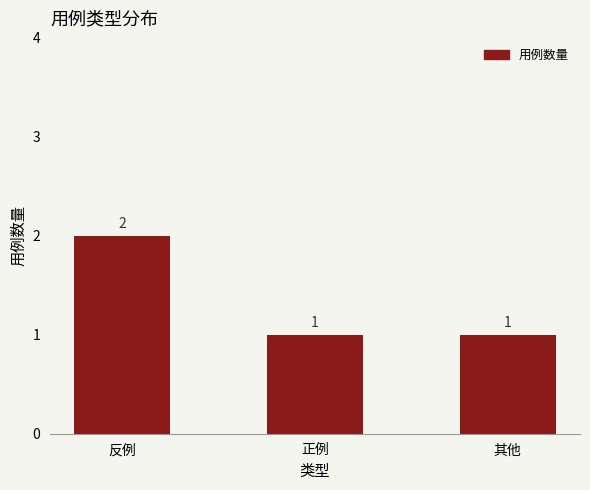

Are the bars horizontal?

No